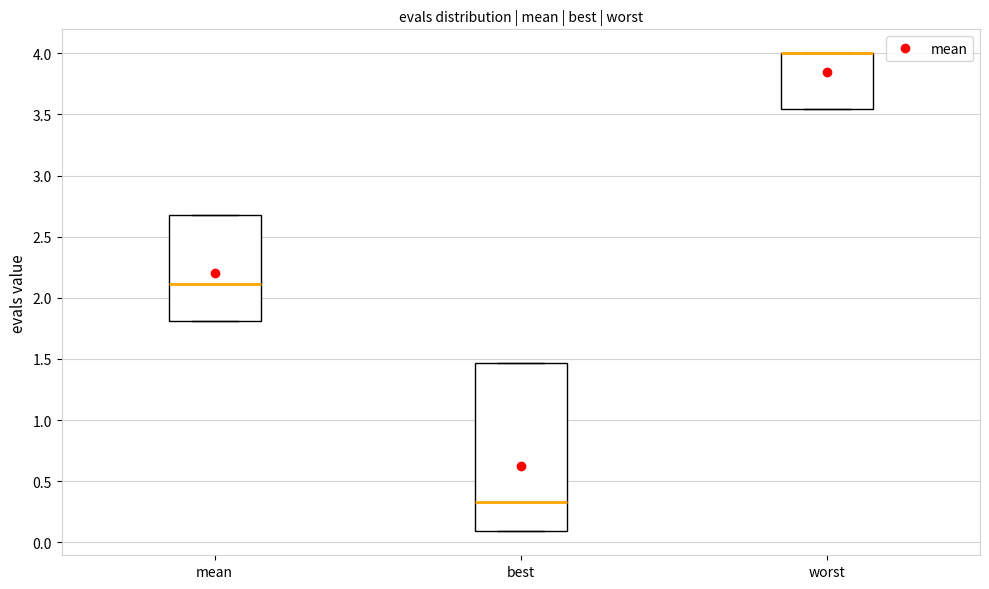

Comparing the boxes themselves (not the whiskers), which one is the tallest?

best